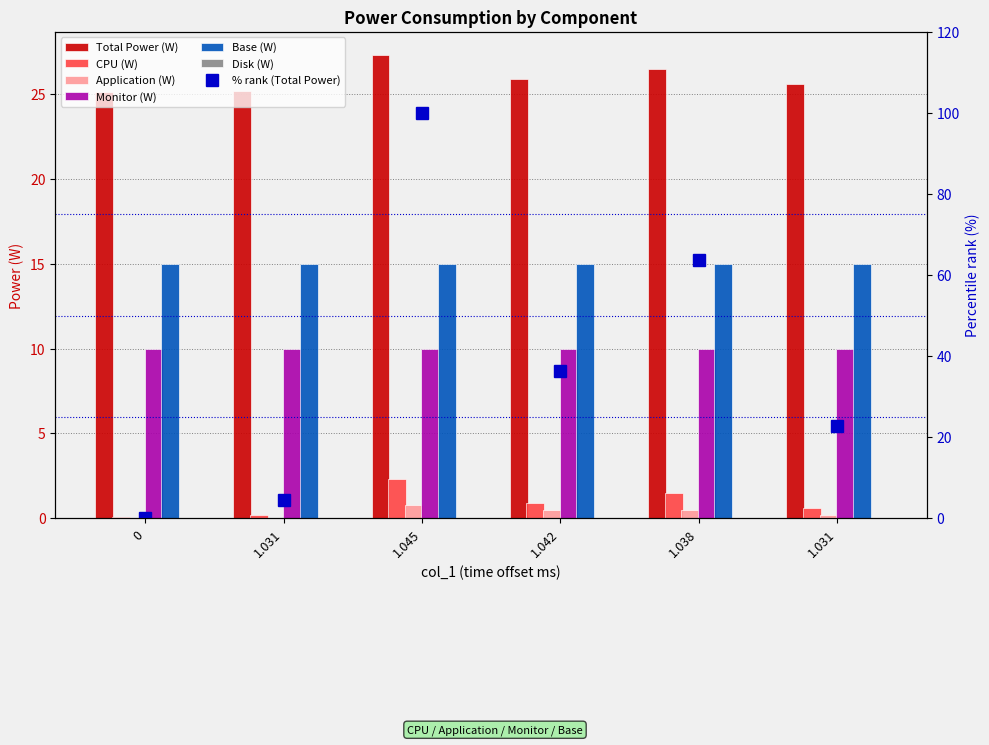

What is the value of the Application (W) bar at the 3rd from the left?

0.8